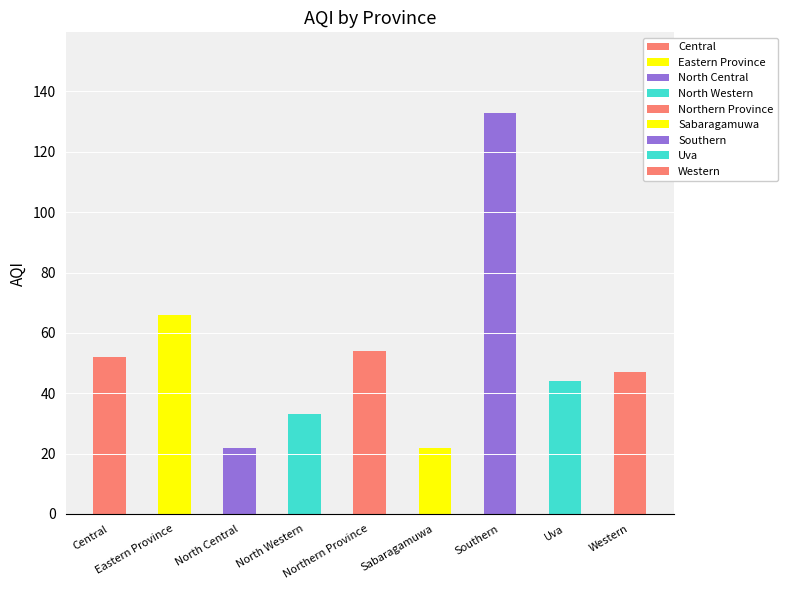

The chart shows a value of 52 at Central. True or false?

True